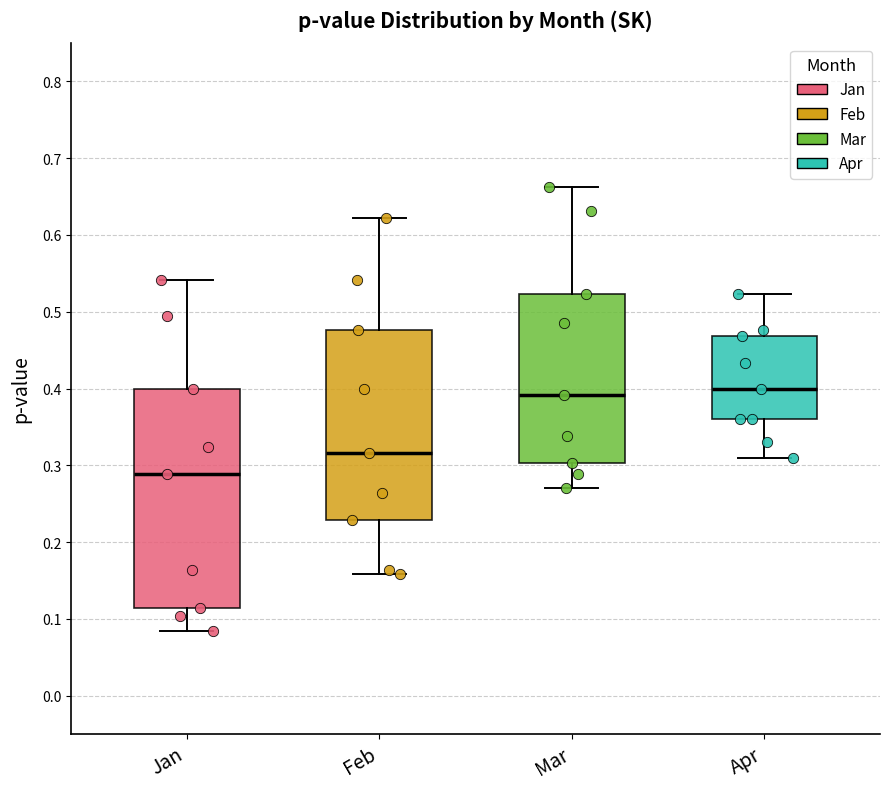

Comparing the boxes themselves (not the whiskers), which one is the tallest?

Jan